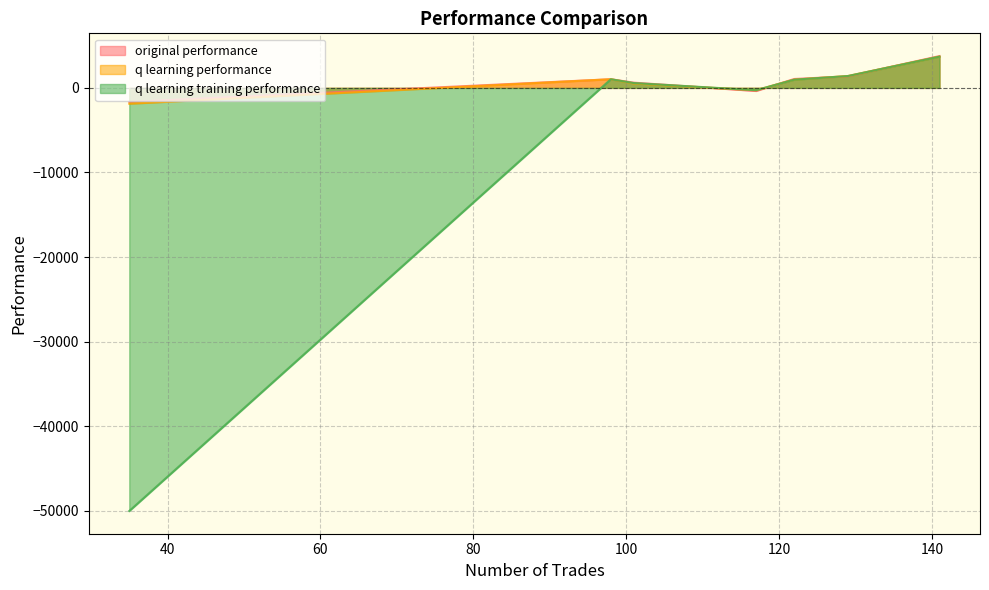

How many values in q learning training performance are below zero?

2